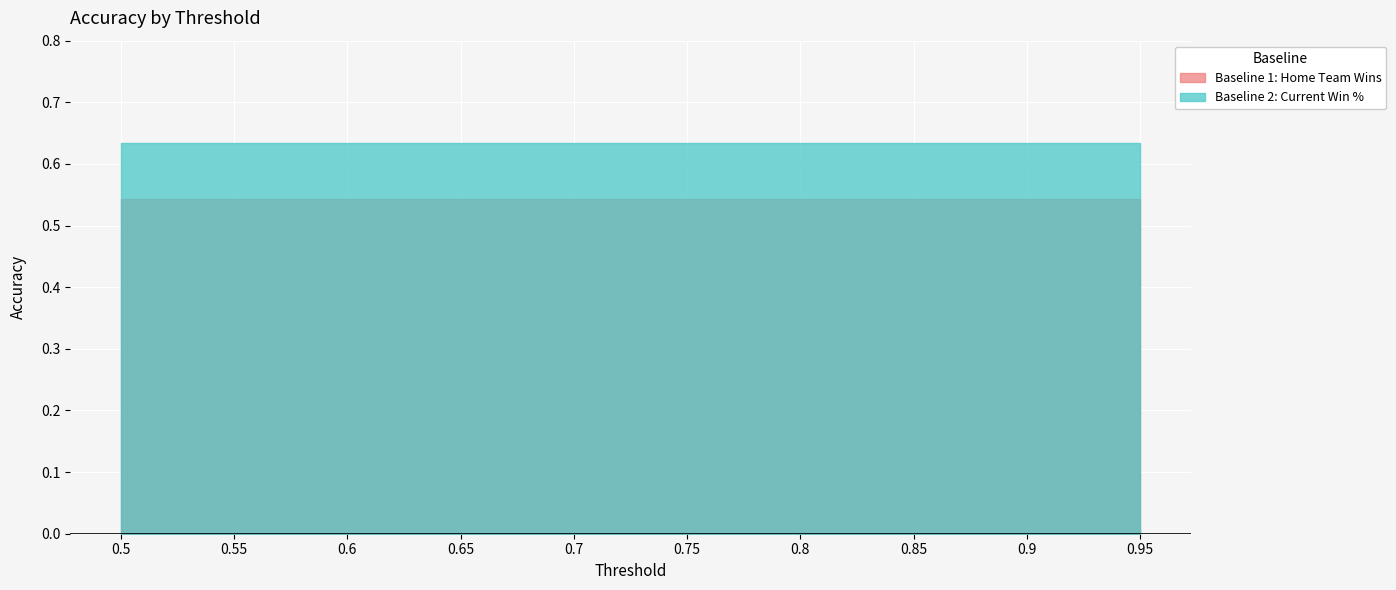

Which category has the highest value in the Baseline 1: Home Team Wins series?

0.5